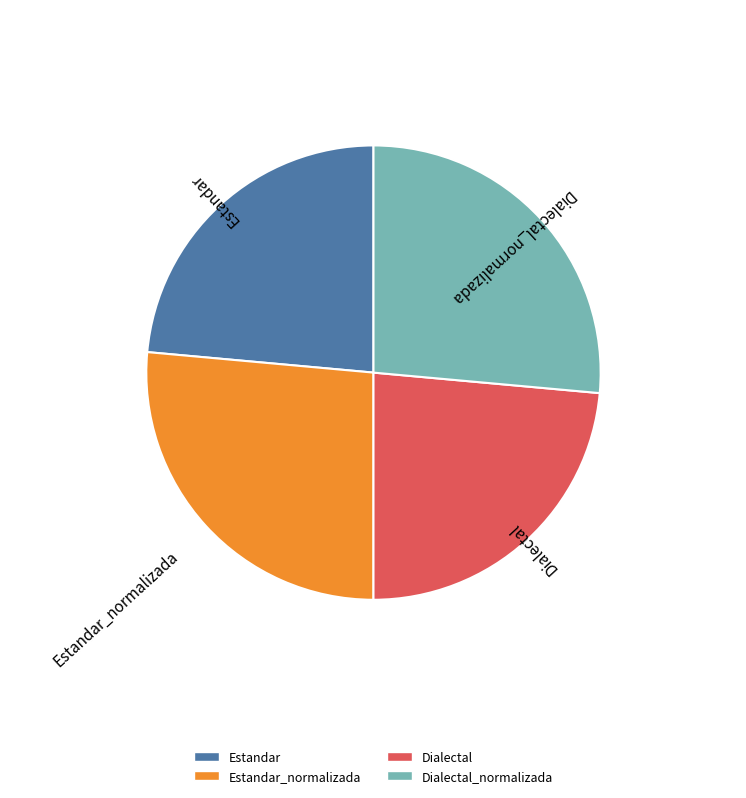

Is there a majority slice in this chart?

No